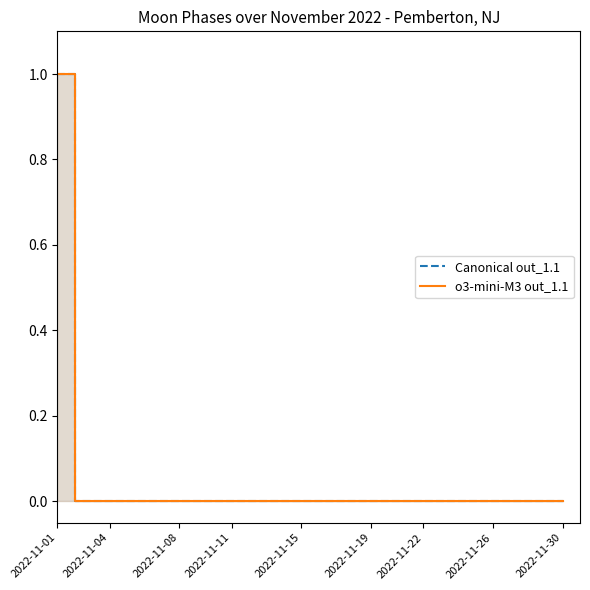

Which series has the largest range (max minus min)?

Canonical out_1.1